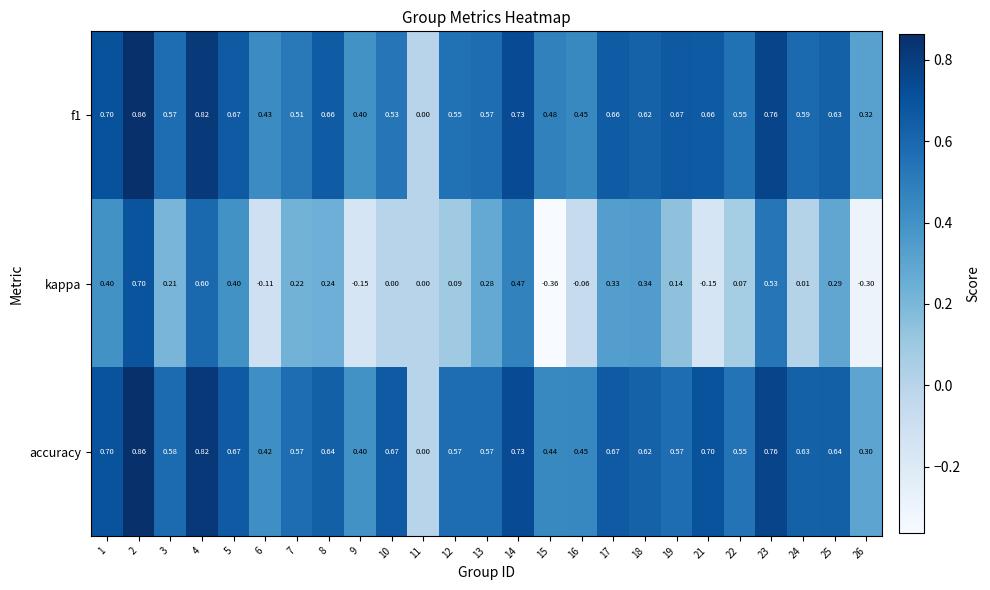

Which series has the widest spread of values?

kappa